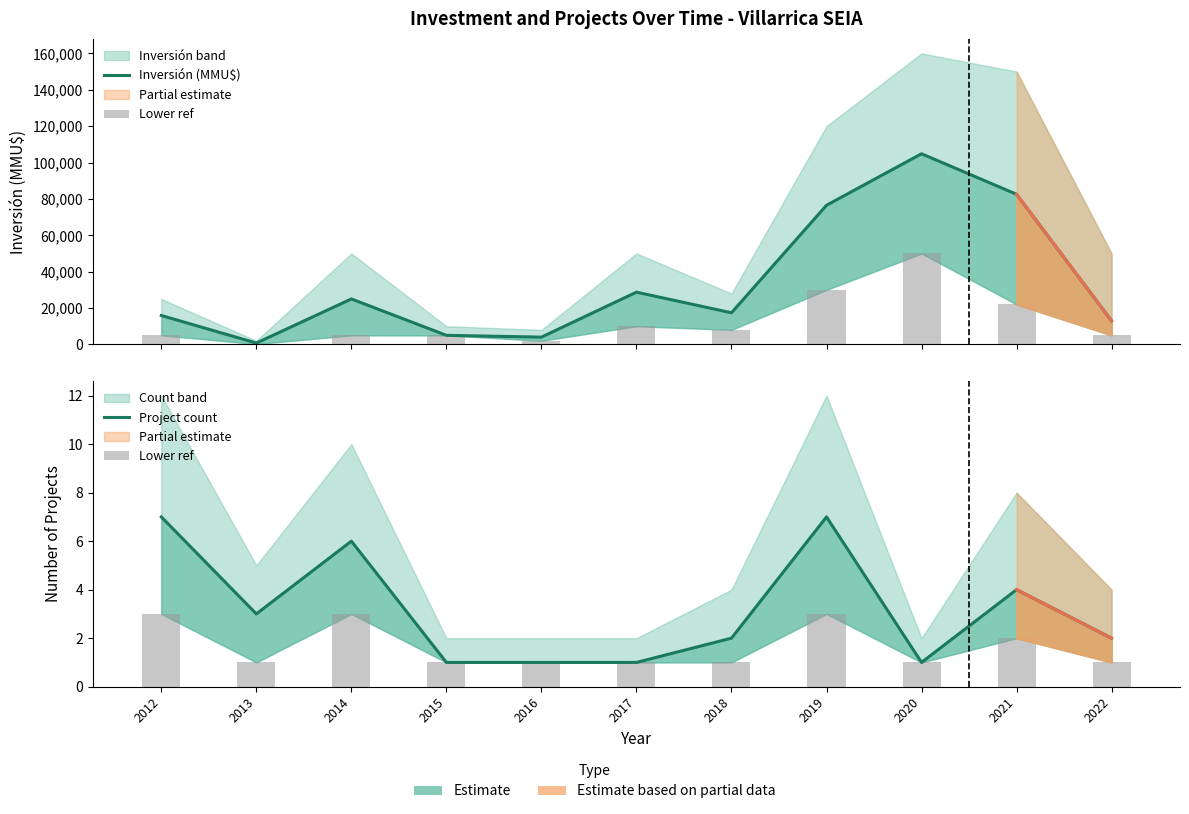

At which label does Project count reach its minimum?

2015